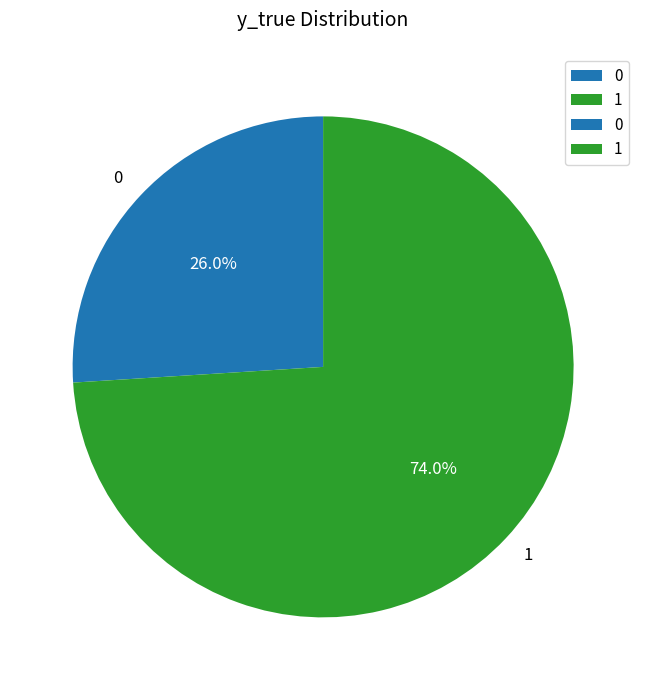

Count the number of slices in the pie.

2